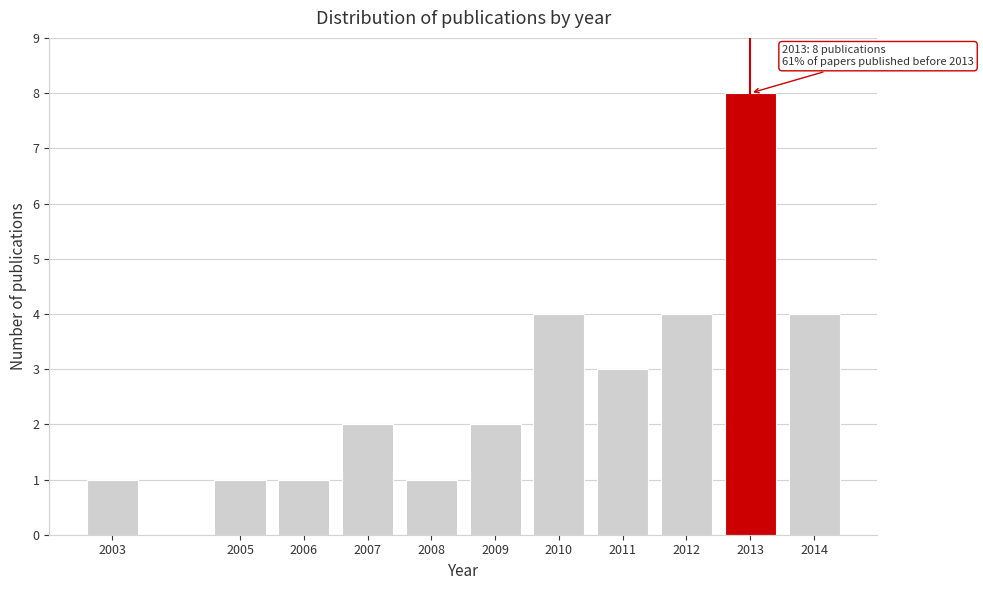

Reading left to right, extract all data points from this chart.

2003=1	2005=1	2006=1	2007=2	2008=1	2009=2	2010=4	2011=3	2012=4	2013=8	2014=4